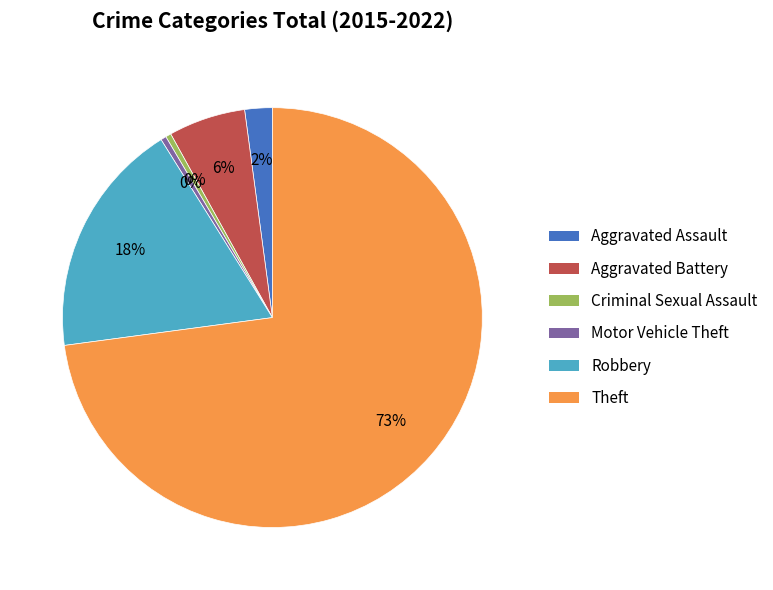

To the nearest percent, what is the average slice percentage?

17%